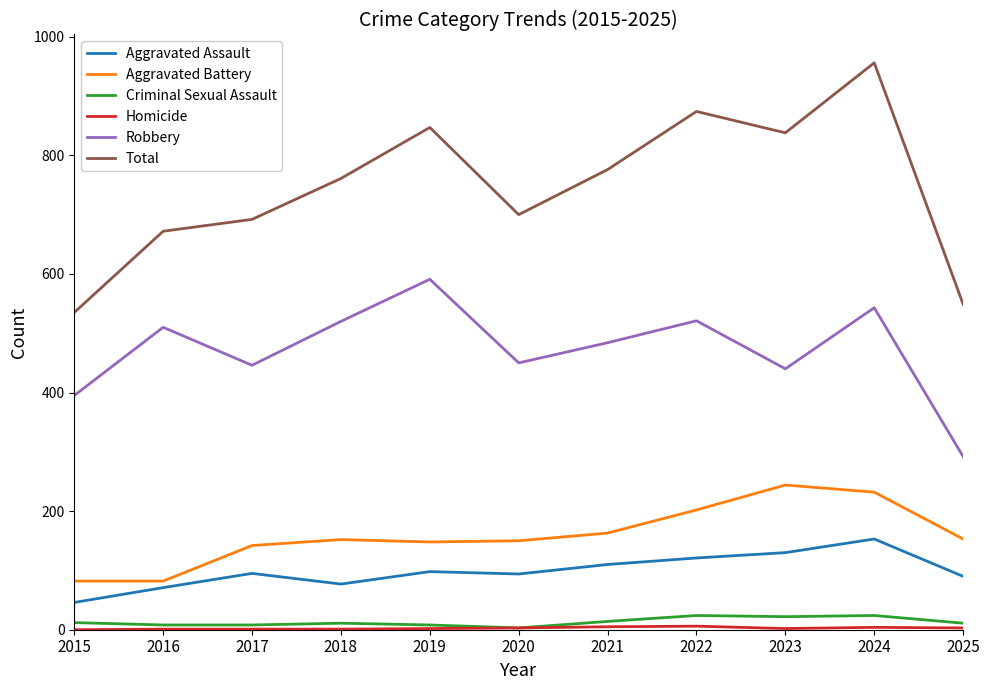

True or false: Aggravated Battery and Criminal Sexual Assault cross at least once.

False